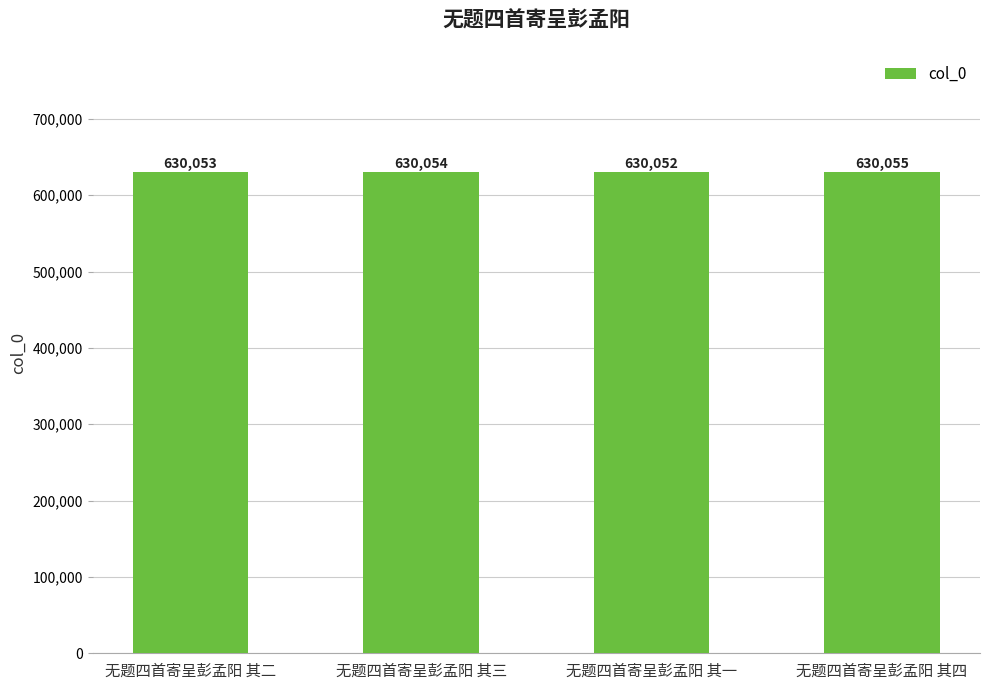

How many bars are there in total?

4